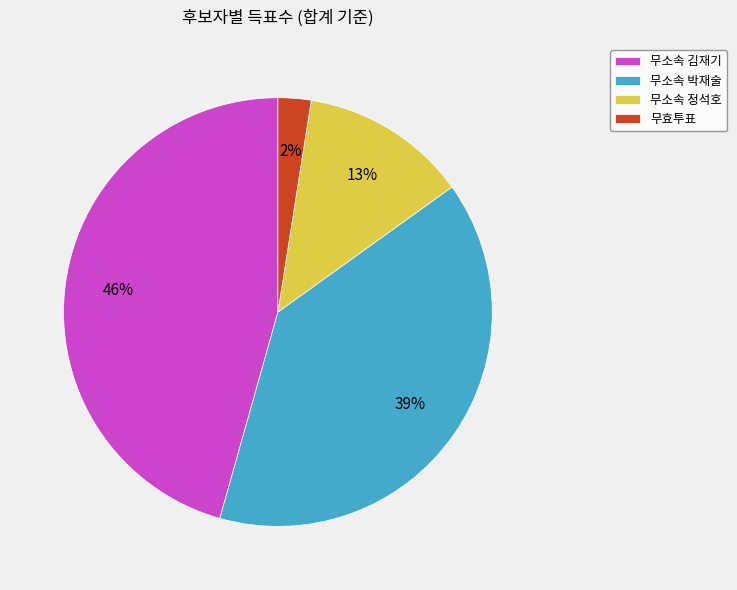

Which slice is the largest?

무소속 김재기